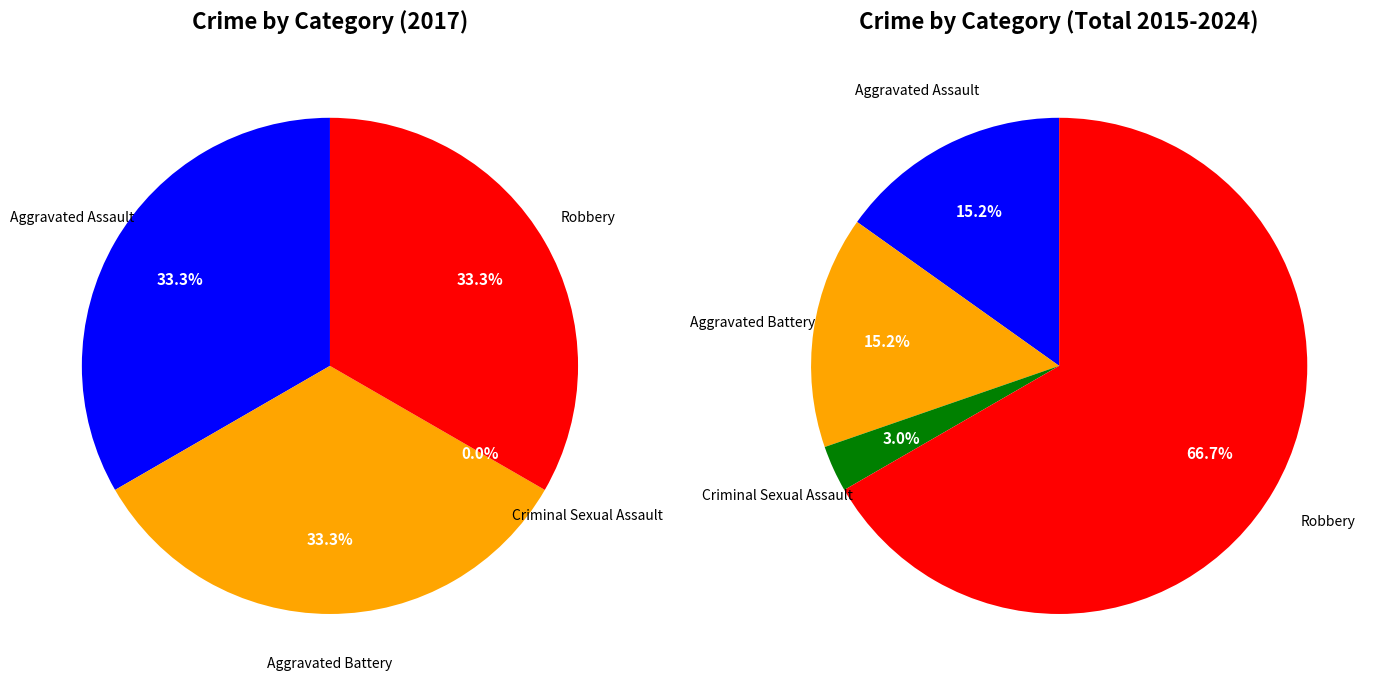

Is 2 the majority of the pie?

No